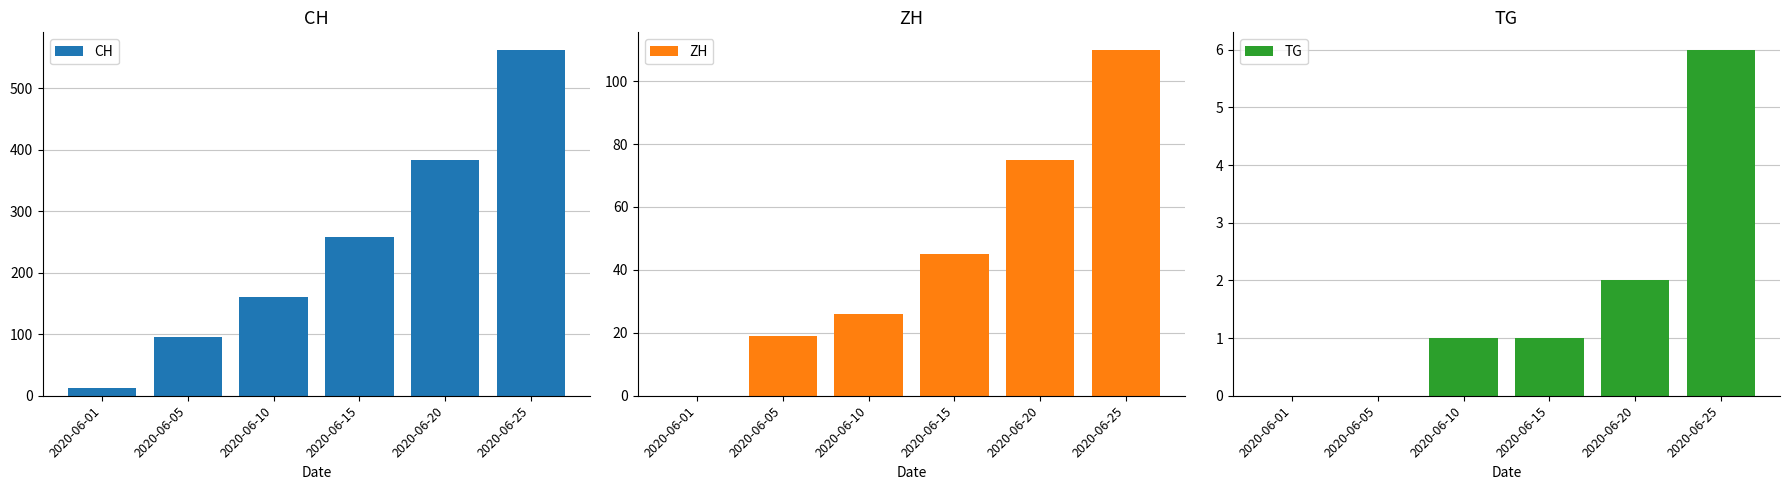

What is the total value across all series at 2020-06-25?

679